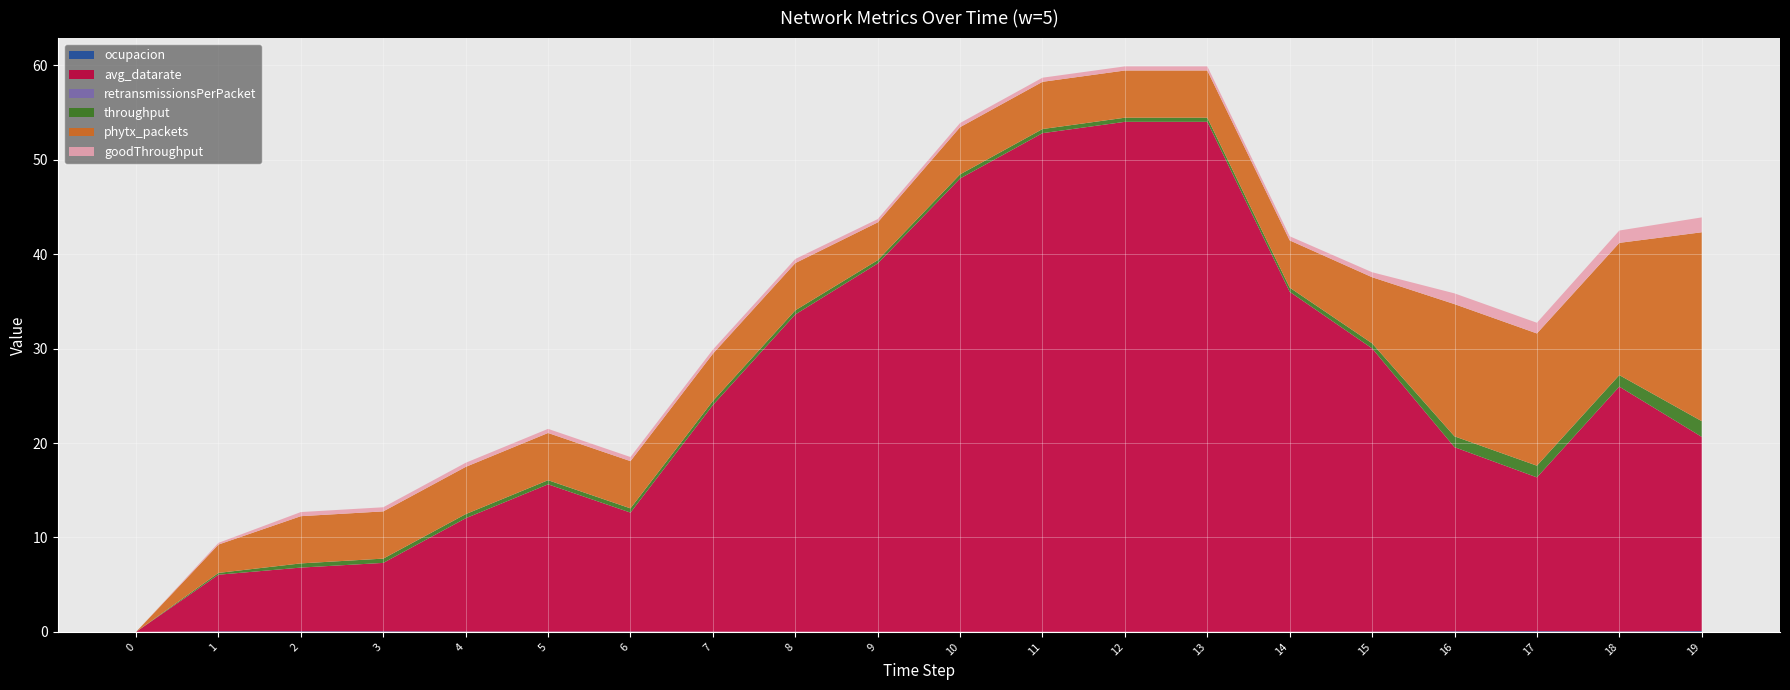

Reading left to right, extract all data points from this chart.

ocupacion: 0.0	0.1	0.1	0.1	0.0	0.0	0.0	0.0	0.0	0.0	0.0	0.0	0.0	0.0	0.0	0.0	0.1	0.1	0.0	0.1
avg_datarate: 0.0	6.0	6.8	7.2	12.0	15.6	12.6	24.0	33.6	39.0	48.0	52.8	54.0	54.0	36.0	30.0	19.5	16.3	25.9	20.6
retransmissionsPerPacket: 0.0	0.0	0.0	0.0	0.0	0.0	0.0	0.0	0.0	0.0	0.0	0.0	0.0	0.0	0.0	0.0	0.0	0.0	0.0	0.0
throughput: 0.0	0.2	0.4	0.5	0.4	0.4	0.4	0.4	0.4	0.3	0.4	0.4	0.4	0.4	0.4	0.5	1.1	1.2	1.2	1.7
phytx_packets: 0.0	3.0	5.0	5.0	5.0	5.0	5.0	5.0	5.0	4.0	5.0	5.0	5.0	5.0	5.0	7.0	14.0	14.0	14.0	20.0
goodThroughput: 0.0	0.2	0.4	0.4	0.4	0.4	0.4	0.4	0.4	0.3	0.4	0.4	0.4	0.4	0.4	0.5	1.1	1.1	1.3	1.6